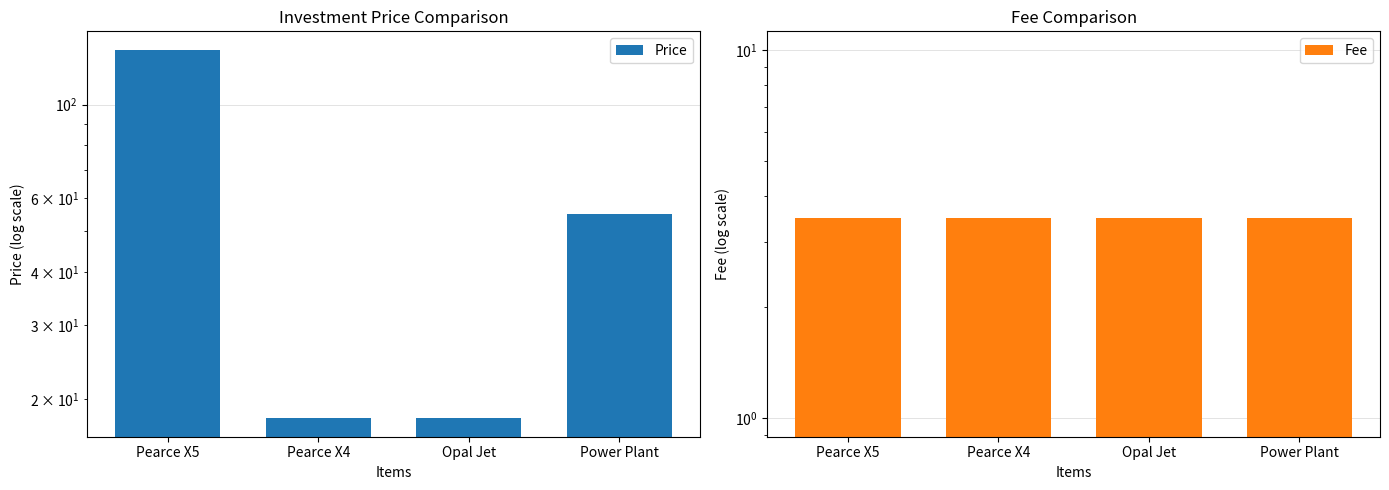

At which label does Price first exceed 55?

Pearce X5